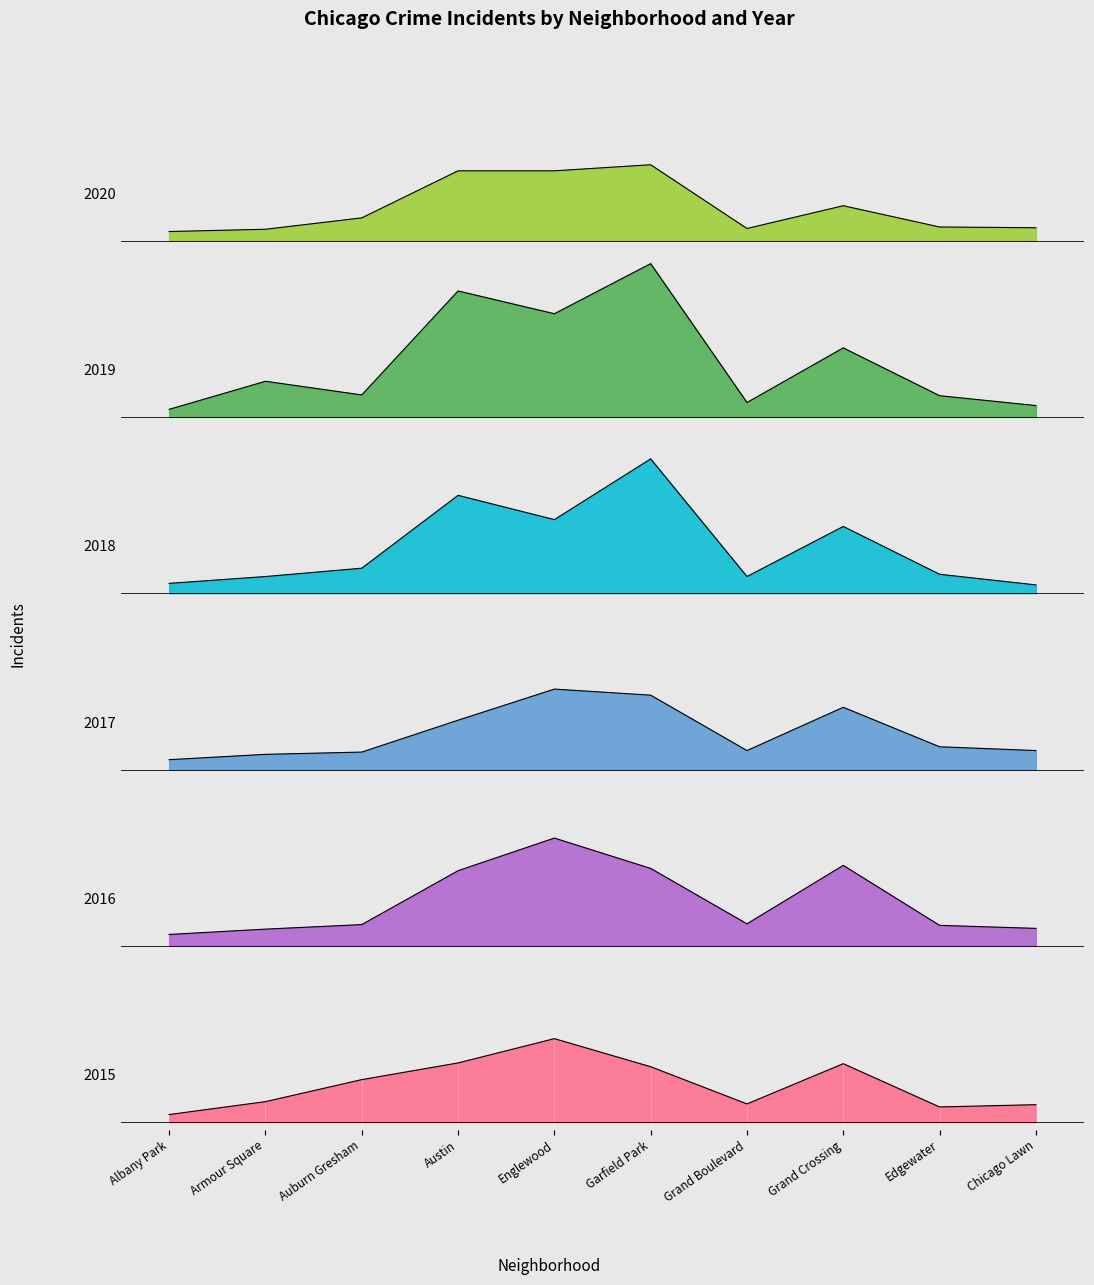

Count the number of data series in this chart.

6